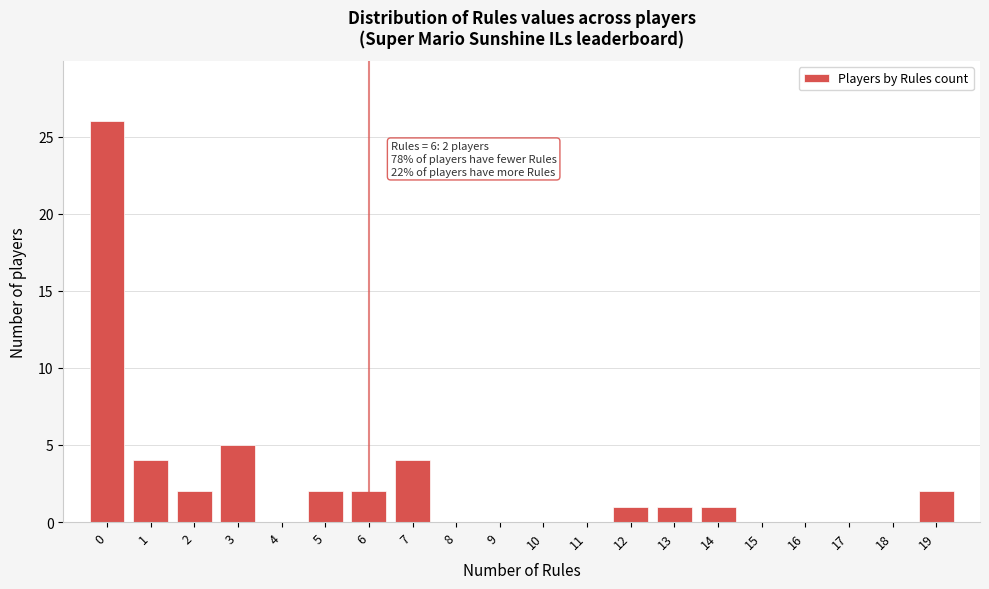

Which range on the x-axis has the tallest bar?

-0.5 to 0.5